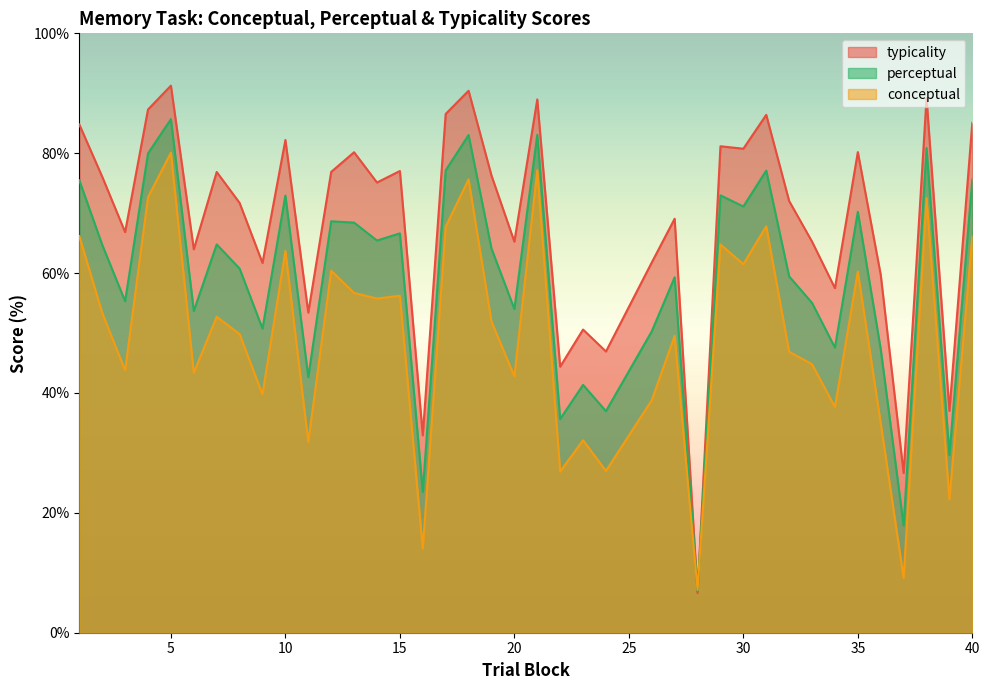

How many lines are shown in the chart?

3